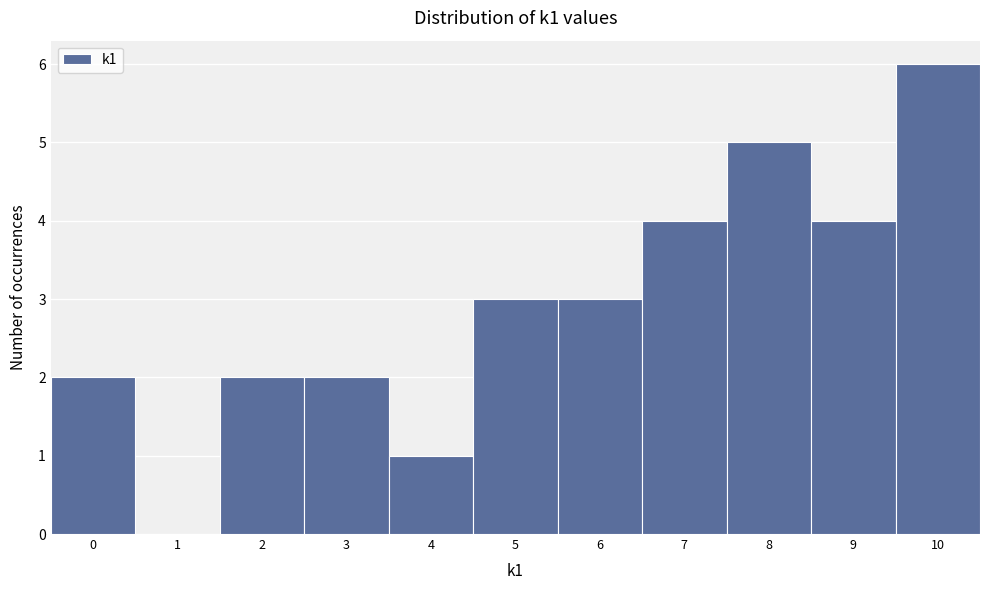

Reading left to right, list every bar in this chart as the range it spans on the x-axis followed by its height. The values are not printed on the chart, so give them approximately, as read against the axis.

-0.5 to 0.5: 2
0.5 to 1.5: 0
1.5 to 2.5: 2
2.5 to 3.5: 2
3.5 to 4.5: 1
4.5 to 5.5: 3
5.5 to 6.5: 3
6.5 to 7.5: 4
7.5 to 8.5: 5
8.5 to 9.5: 4
9.5 to 10.5: 6